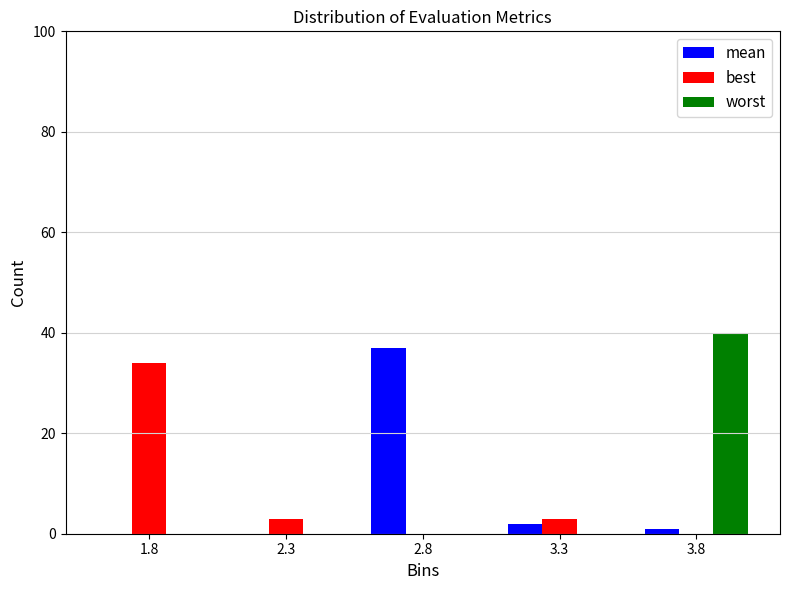

Reading left to right, what are all the values shown in this chart?

mean: 1.8=0	2.3=0	2.8=37	3.3=2	3.8=1
best: 1.8=34	2.3=3	2.8=0	3.3=3	3.8=0
worst: 1.8=0	2.3=0	2.8=0	3.3=0	3.8=40